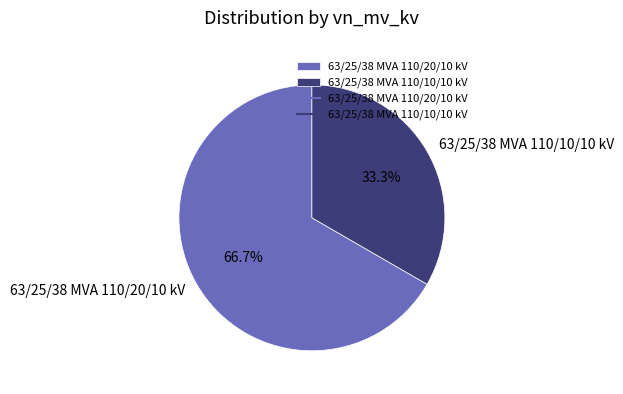

Rank the categories by value from lowest to highest.

63/25/38 MVA 110/10/10 kV, 63/25/38 MVA 110/20/10 kV